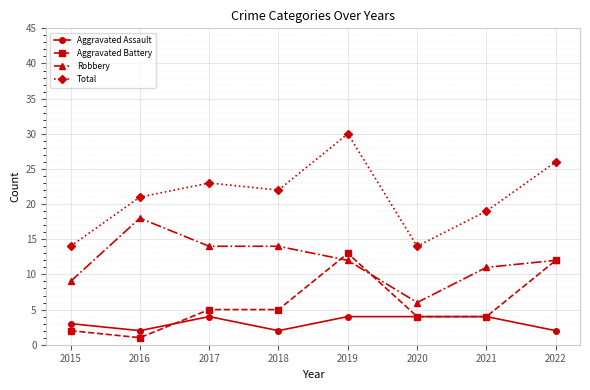

List the series in order of their peak value, highest first.

Total, Robbery, Aggravated Battery, Aggravated Assault